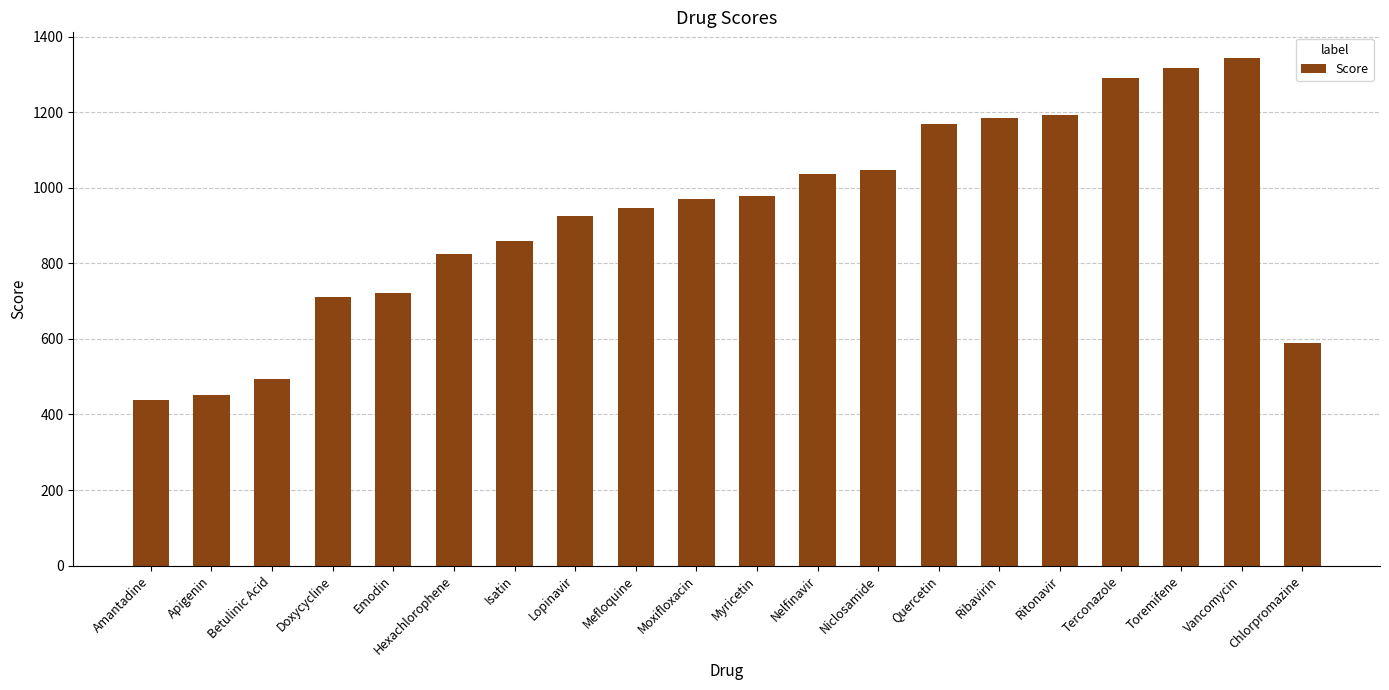

What is the difference between the maximum and minimum values?

906